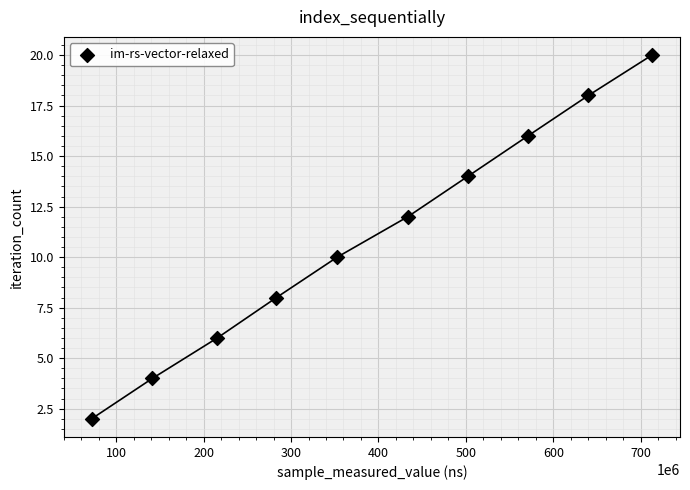

What is the average Y value?

11